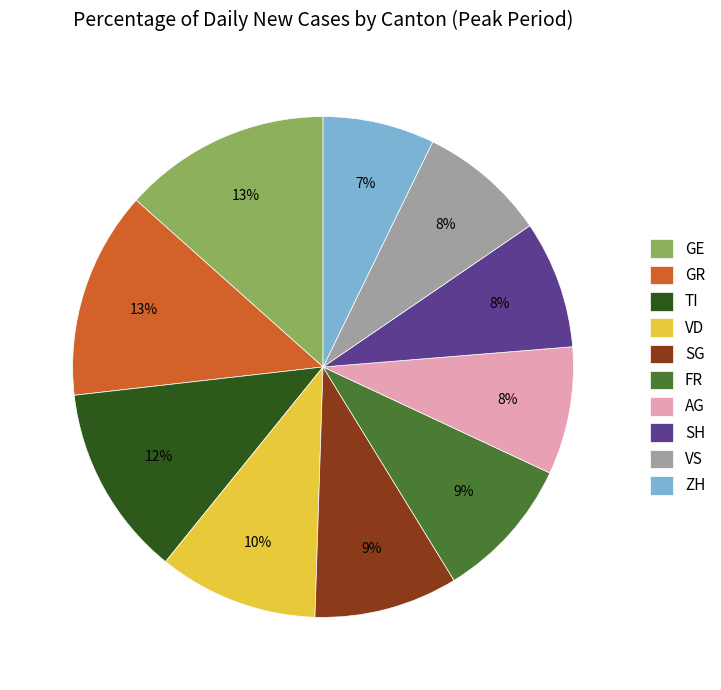

To the nearest percent, what is the difference between the largest and smallest slice percentages?

6%